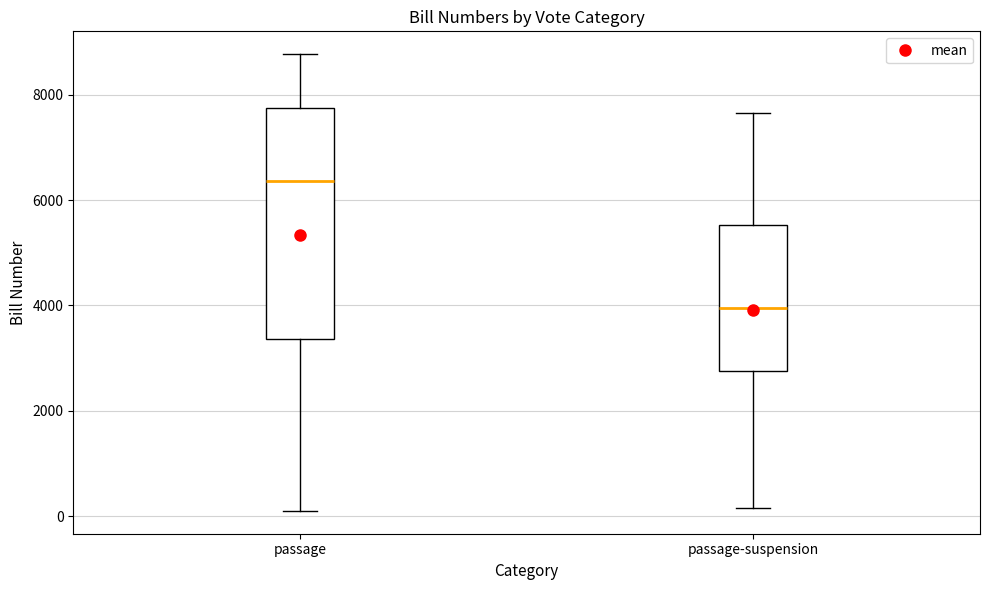

Reading left to right, read every box against the y-axis: the position of its median line, the range the box covers, and the ends of its whiskers. The values are not printed on the chart, so give them approximately, as read against the axis.

passage: median 6400, box 3400 to 7800, whiskers 0 to 8800
passage-suspension: median 4000, box 2800 to 5600, whiskers 200 to 7600